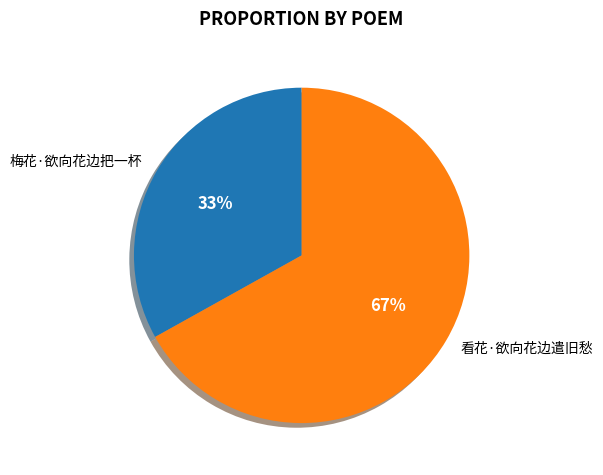

To the nearest percent, what is the difference between the largest and smallest slice percentages?

34%